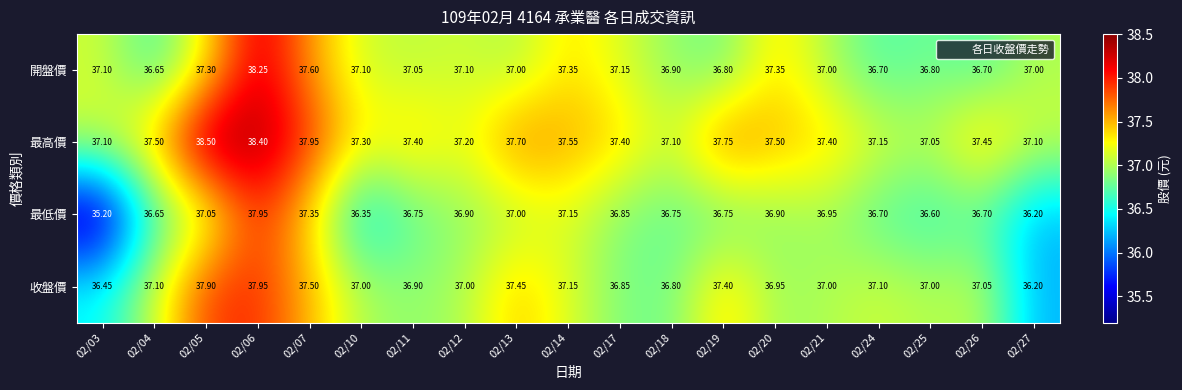

Which series has the largest total across all categories?

最高價